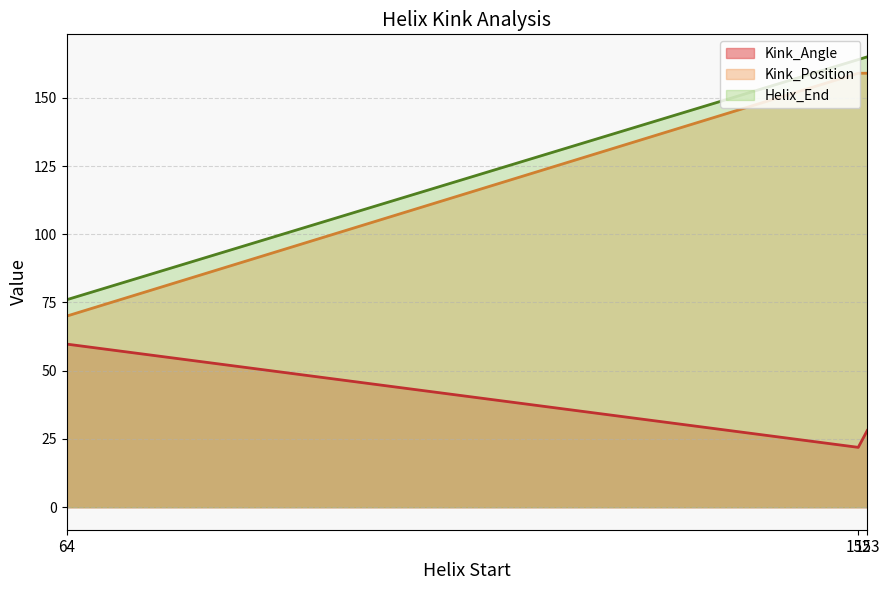

What are all the series names shown in the legend?

Kink_Angle, Kink_Position, Helix_End